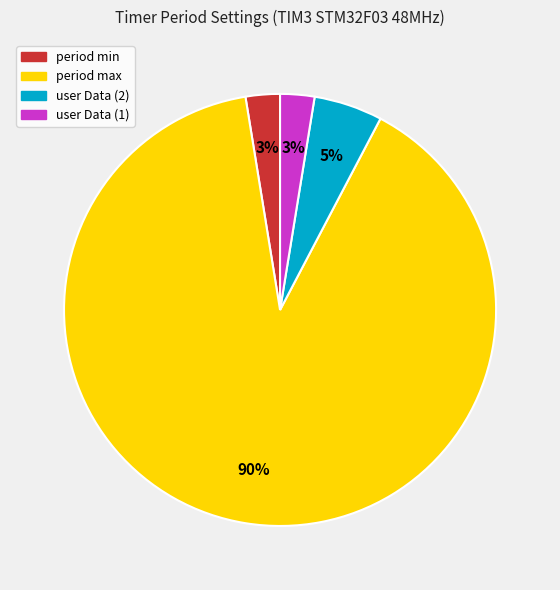

Which slice is the largest?

period max